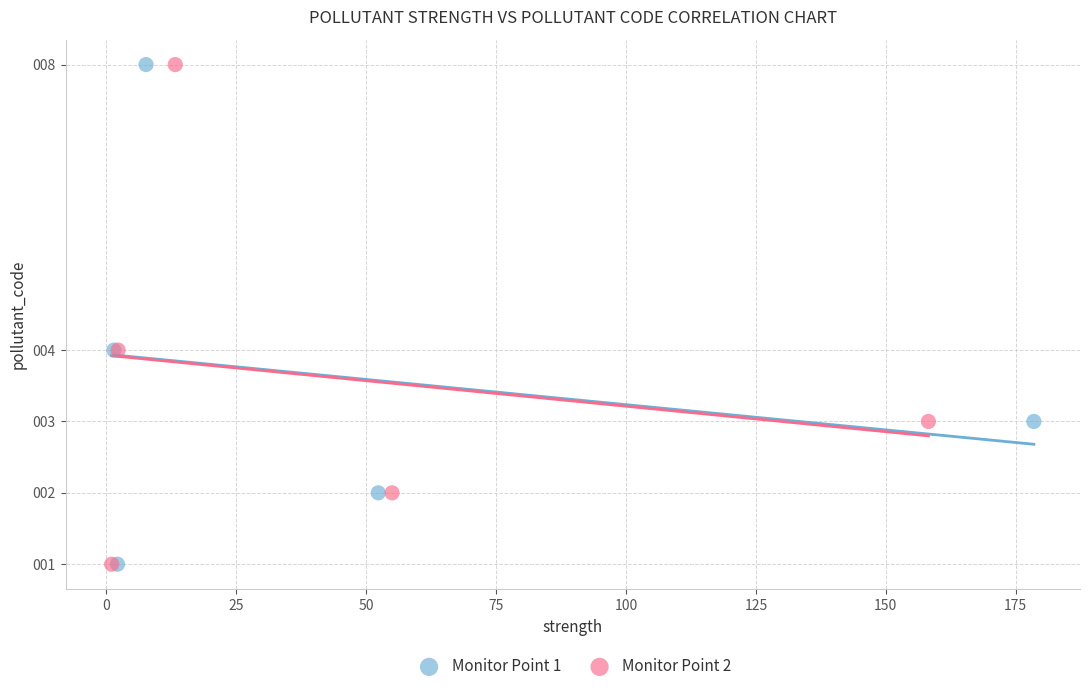

What are all the series names shown in the legend?

Monitor Point 1, Monitor Point 2